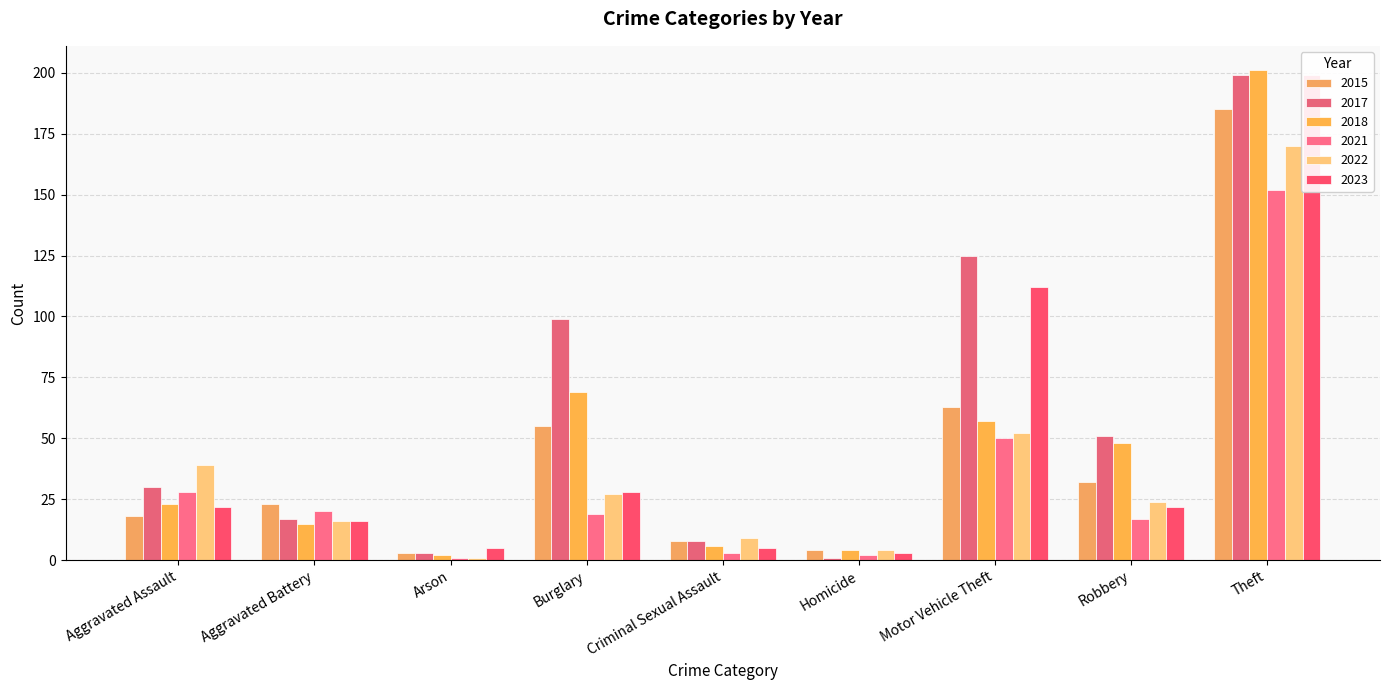

What is the difference between the highest and lowest values at Homicide?

3